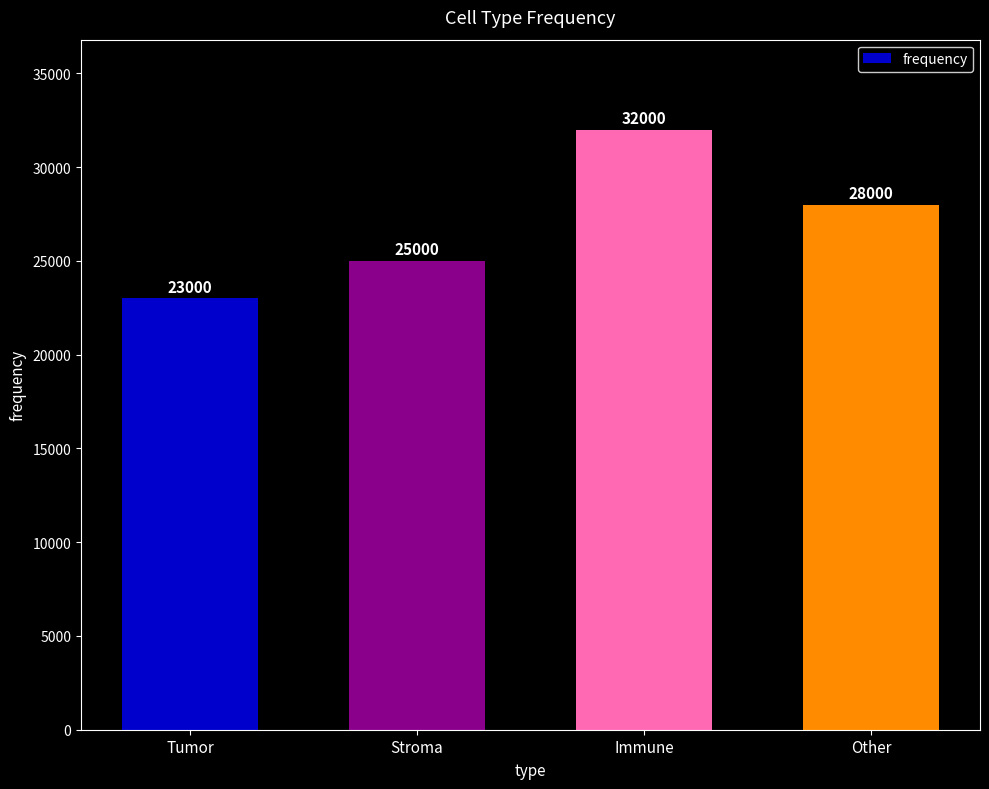

What is the sum of all values?

108000